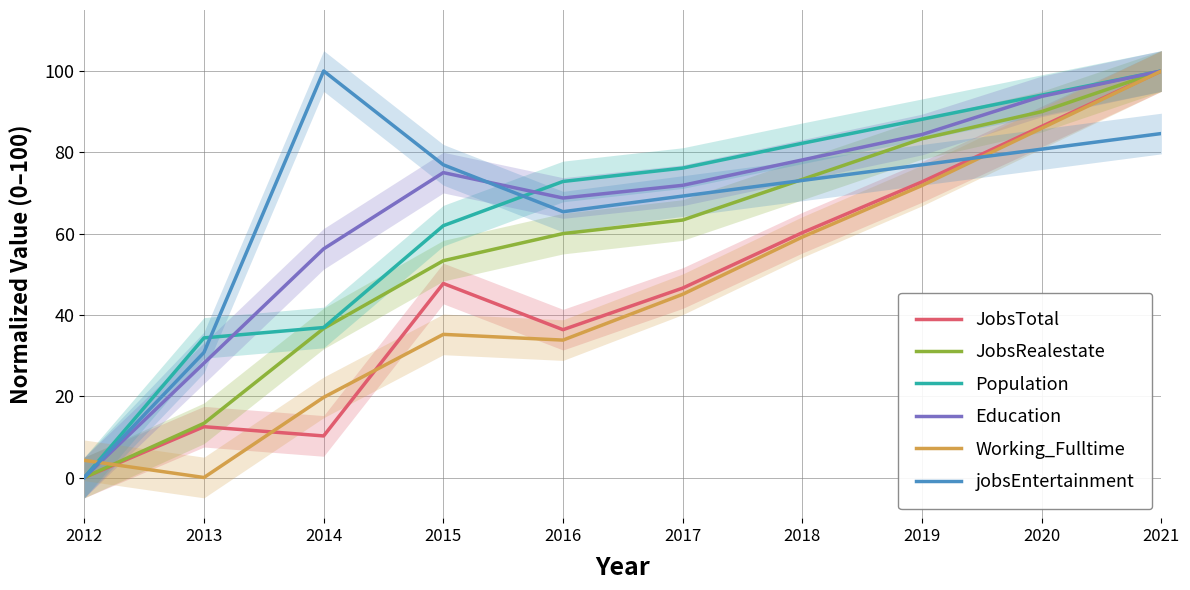

Count the number of data series in this chart.

6